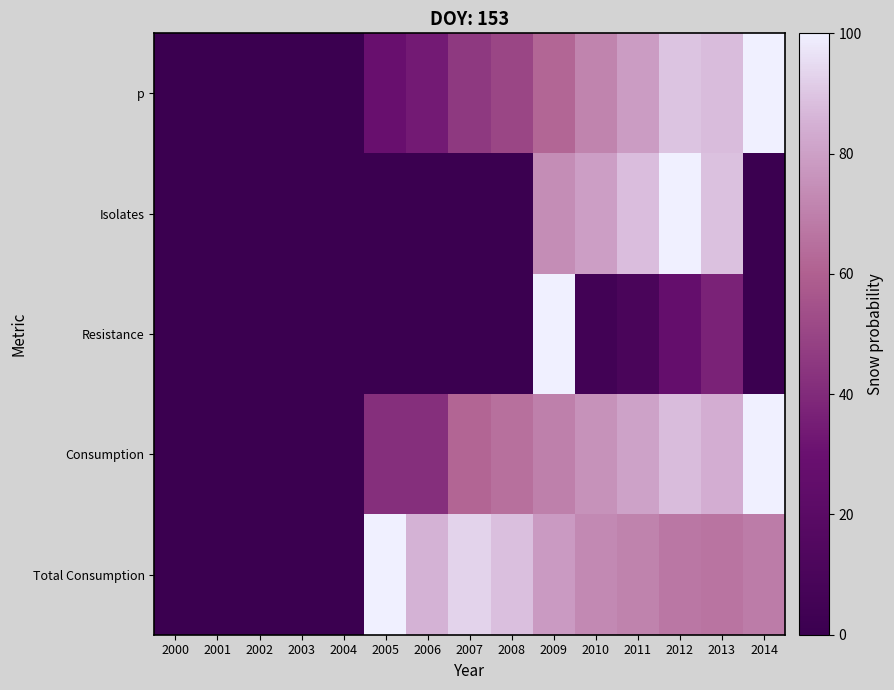

Reading left to right, list all the values displayed in this chart.

p: 2000=0.0	2001=0.0	2002=0.0	2003=0.0	2004=0.0	2005=29.0	2006=34.1	2007=45.5	2008=50.6	2009=61.9	2010=71.4	2011=78.6	2012=89.7	2013=87.7	2014=100.0
Isolates: 2000=0.0	2001=0.0	2002=0.0	2003=0.0	2004=0.0	2005=0.0	2006=0.0	2007=0.0	2008=0.0	2009=74.2	2010=79.5	2011=88.0	2012=100.0	2013=88.8	2014=0.0
Resistance: 2000=0.0	2001=0.0	2002=0.0	2003=0.0	2004=0.0	2005=0.0	2006=0.0	2007=0.0	2008=0.0	2009=100.0	2010=5.3	2011=10.5	2012=26.3	2013=36.8	2014=0.0
Consumption: 2000=0.0	2001=0.0	2002=0.0	2003=0.0	2004=0.0	2005=42.1	2006=42.1	2007=61.4	2008=64.9	2009=70.2	2010=75.4	2011=80.7	2012=87.7	2013=84.2	2014=100.0
Total Consumption: 2000=0.0	2001=0.0	2002=0.0	2003=0.0	2004=0.0	2005=100.0	2006=85.2	2007=93.0	2008=88.5	2009=78.2	2010=72.9	2011=70.8	2012=67.4	2013=66.3	2014=69.0